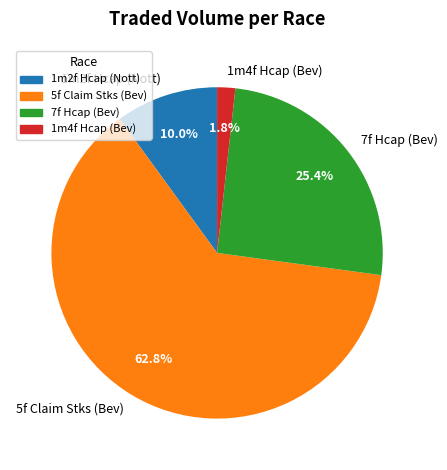

Between 1m4f Hcap (Bev) and 5f Claim Stks (Bev), which is larger?

5f Claim Stks (Bev)